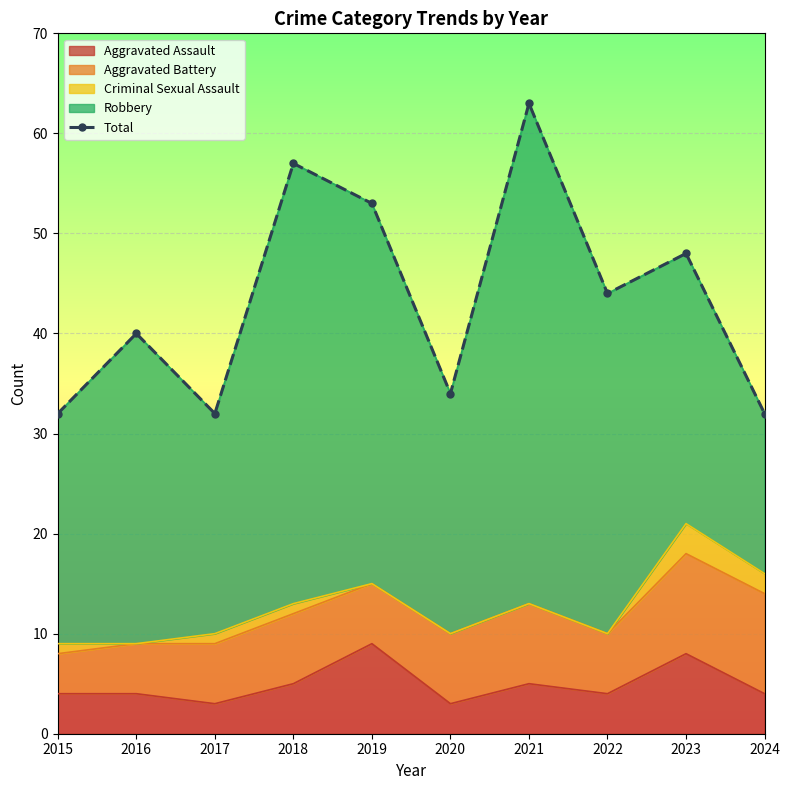

Which has a higher value, 2015 or 2021?

2021